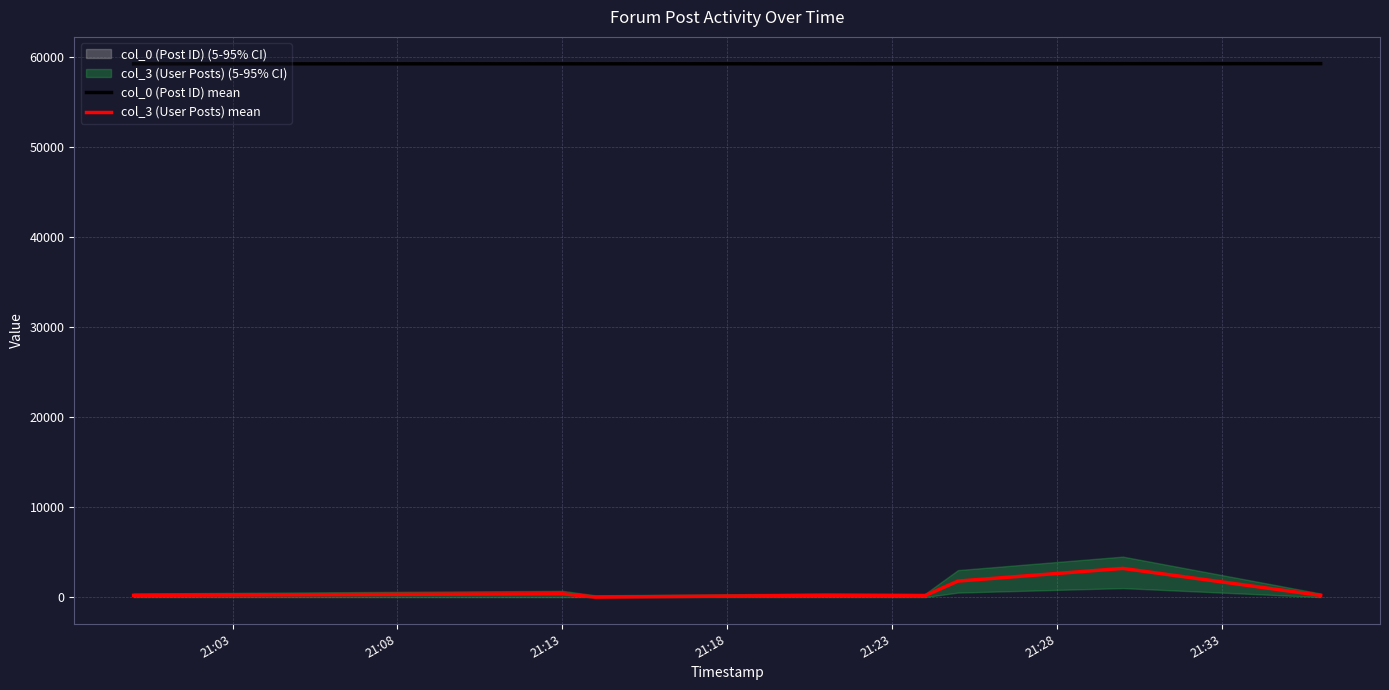

Rank the series by their maximum value, from lowest to highest.

col_3 (User Posts) mean, col_0 (Post ID) mean